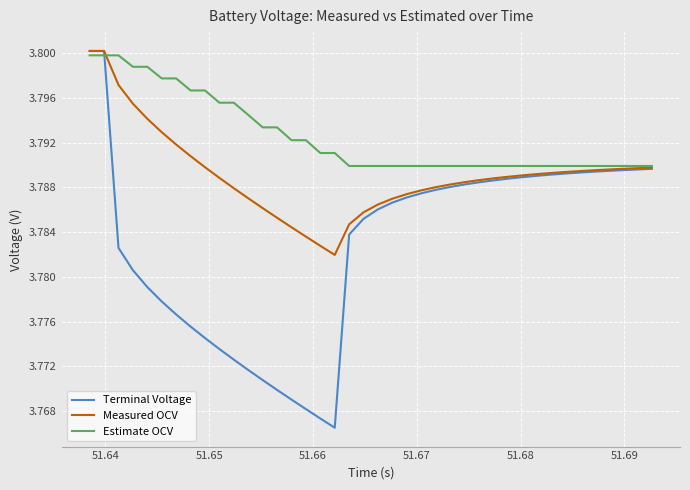

How many distinct data groups are displayed?

3